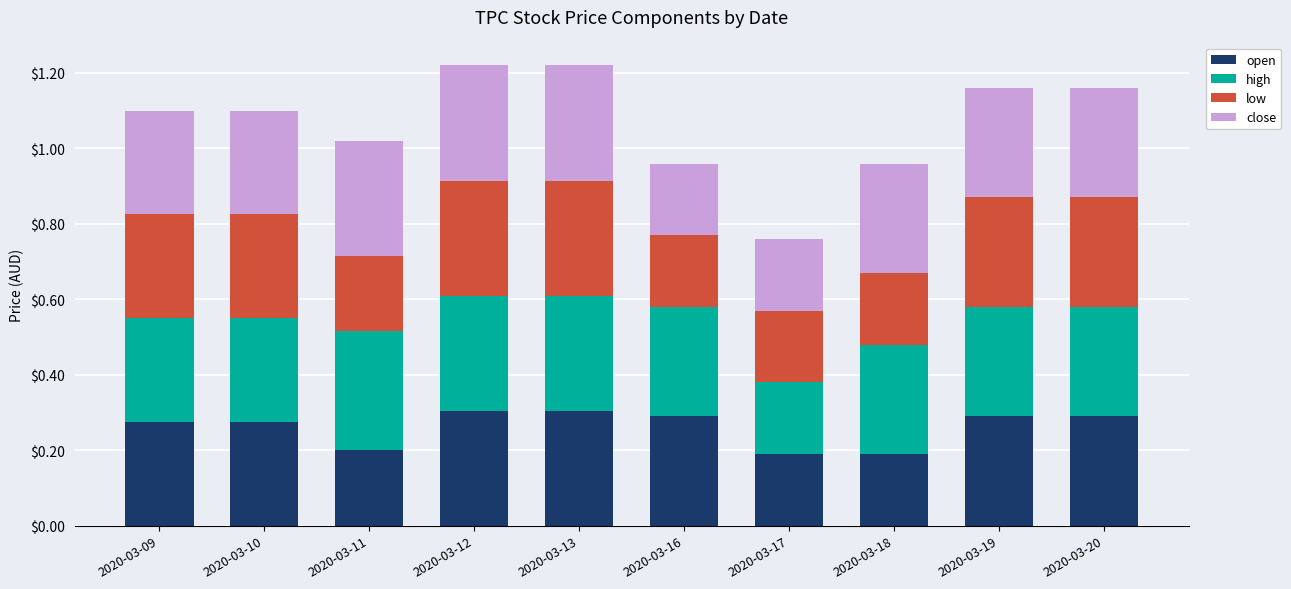

What are all the series names shown in the legend?

open, high, low, close